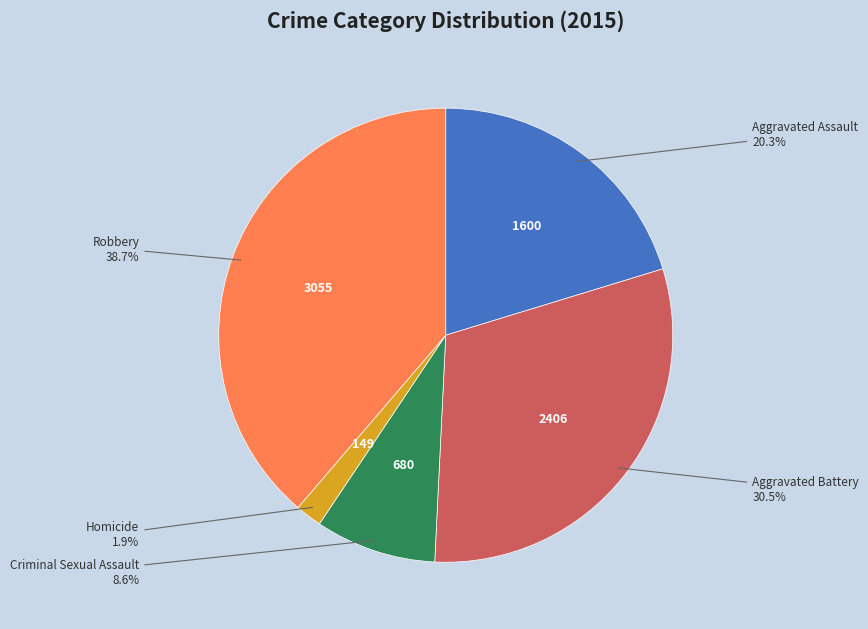

Between Aggravated Assault and Aggravated Battery, which is larger?

Aggravated Battery